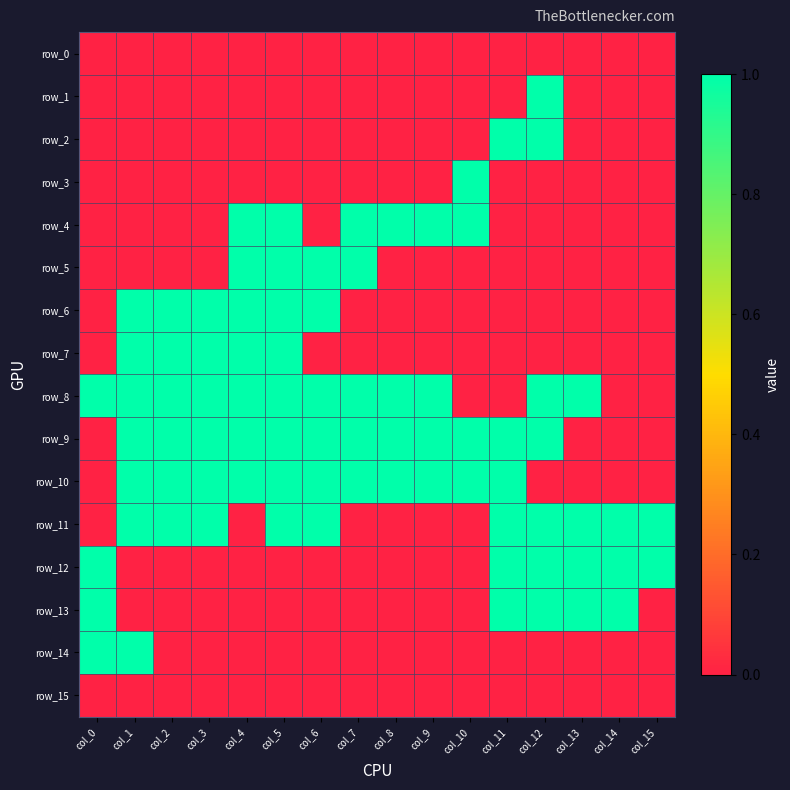

Which series has the largest total across all categories?

row_8